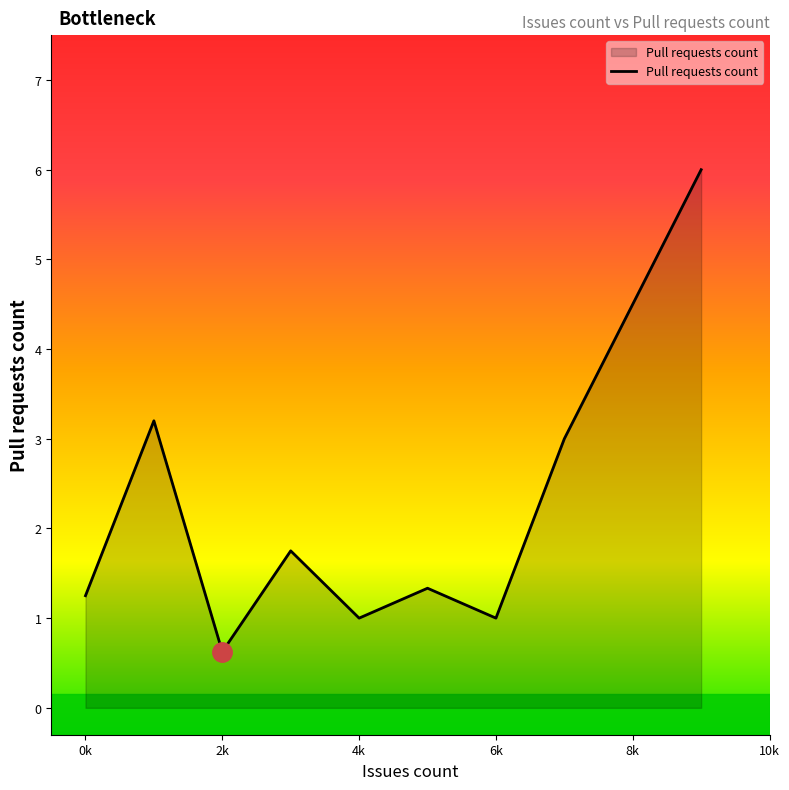

What is the smallest value displayed?

0.6